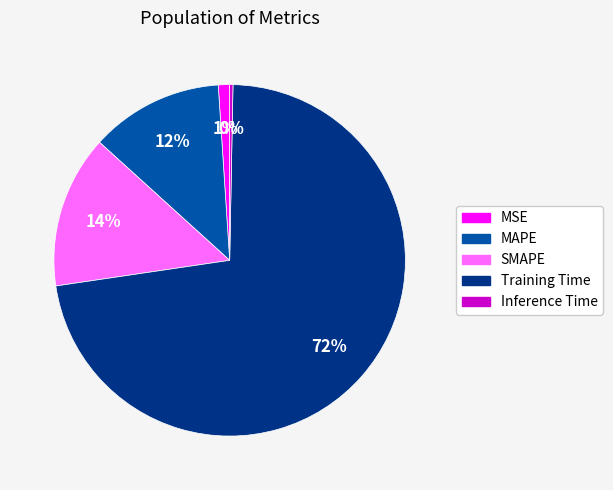

Count the number of slices in the pie.

5